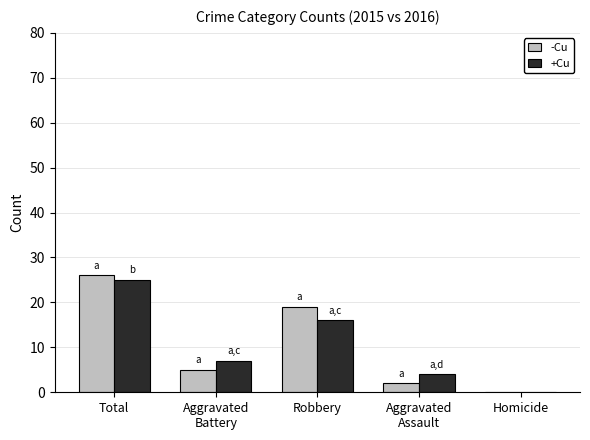

What is the total value across all series at Total?

51